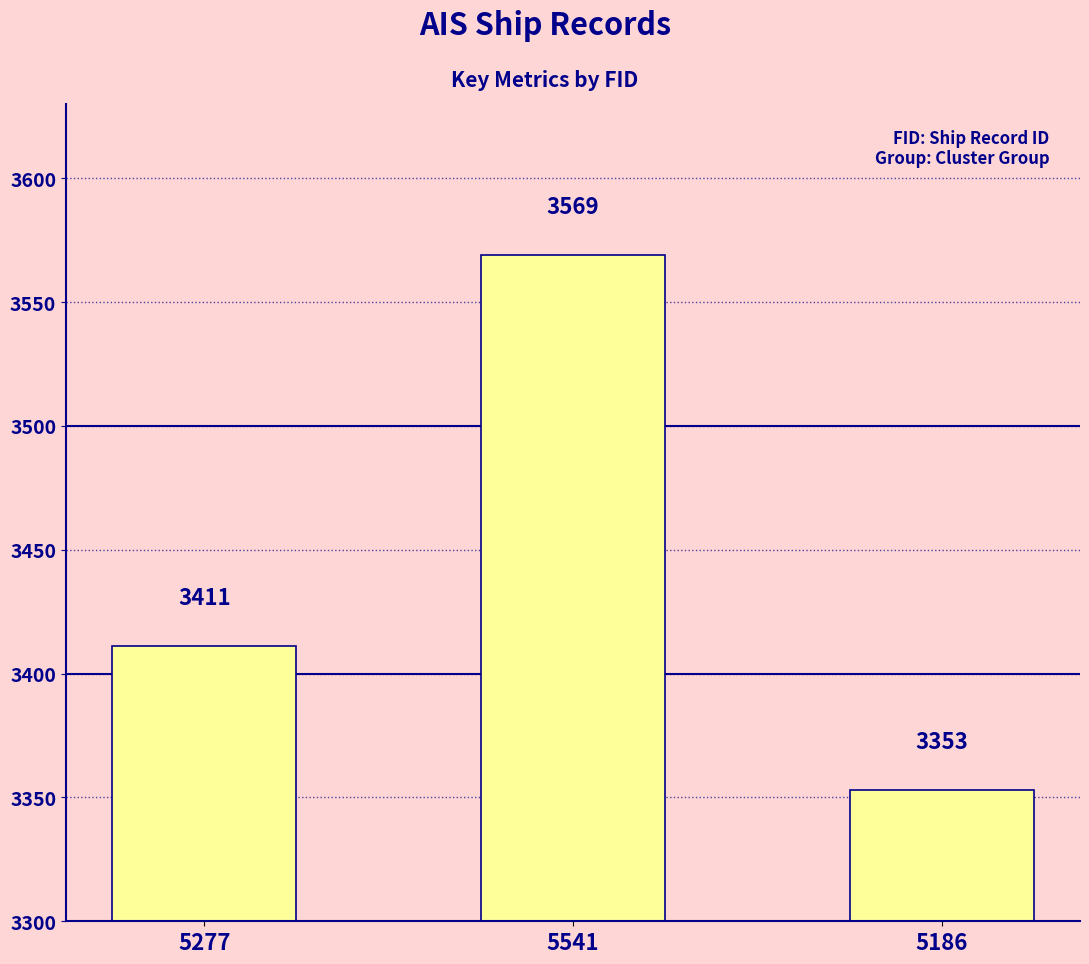

Between 5277 and 5186, which is larger?

5277